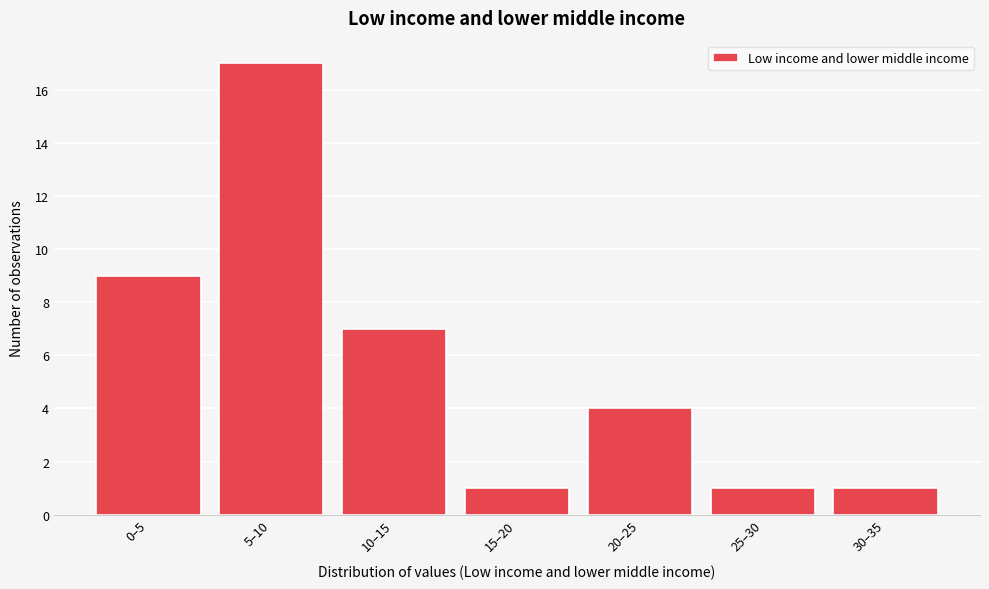

Reading right to left, transcribe all the data shown in this chart.

30–35=1	25–30=1	20–25=4	15–20=1	10–15=7	5–10=17	0–5=9